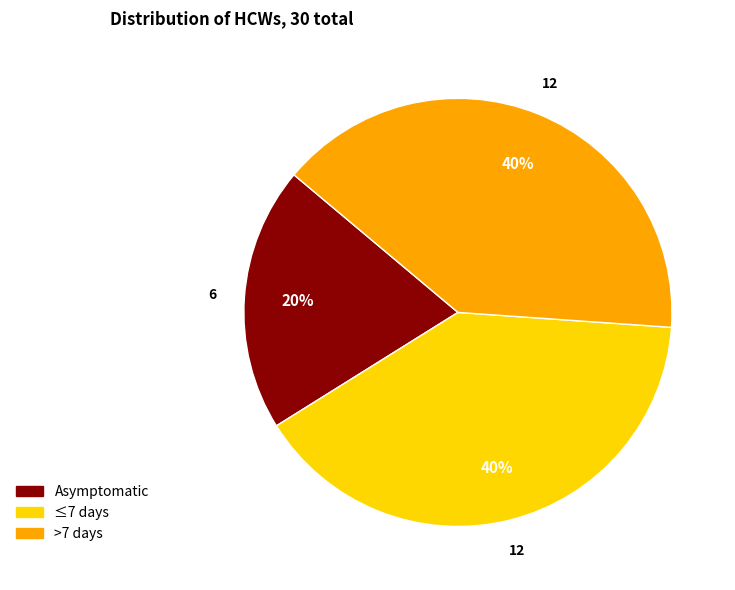

Which slice is the smallest?

Asymptomatic